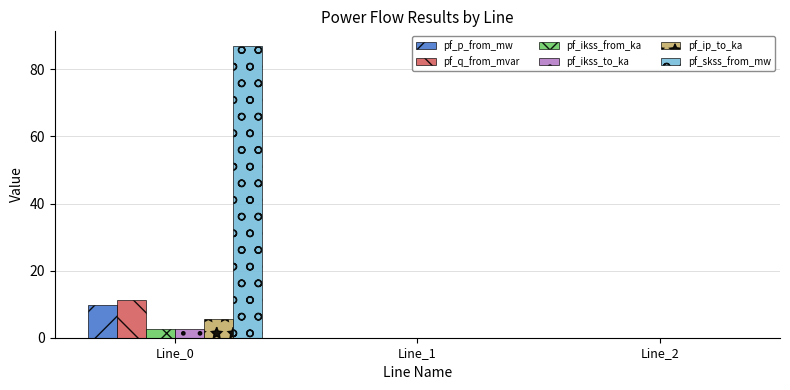

The pf_q_from_mvar series shows -0.0 at Line_1. True or false?

True